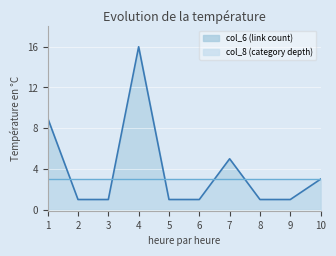

What is the maximum value shown in the chart?

16